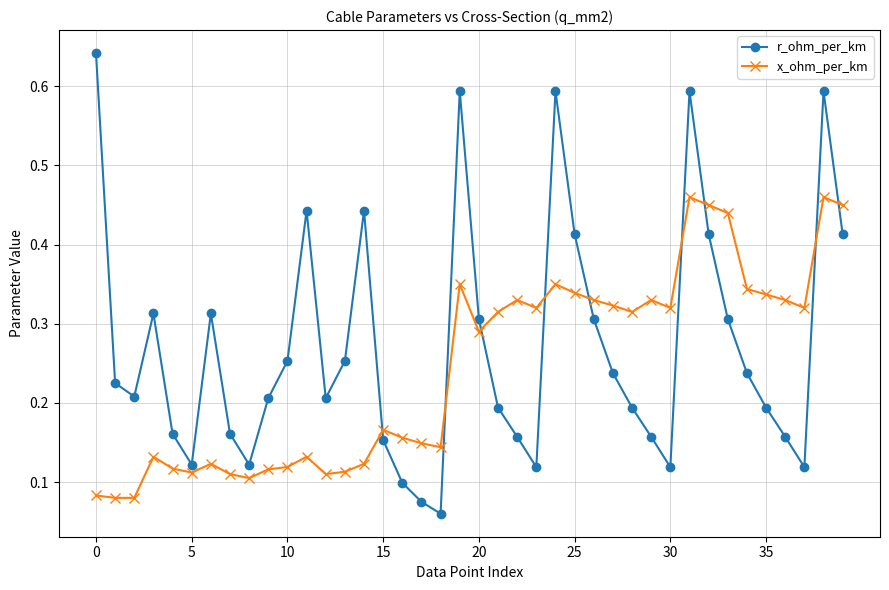

After their last crossing, which series has the higher values: x_ohm_per_km or r_ohm_per_km?

x_ohm_per_km